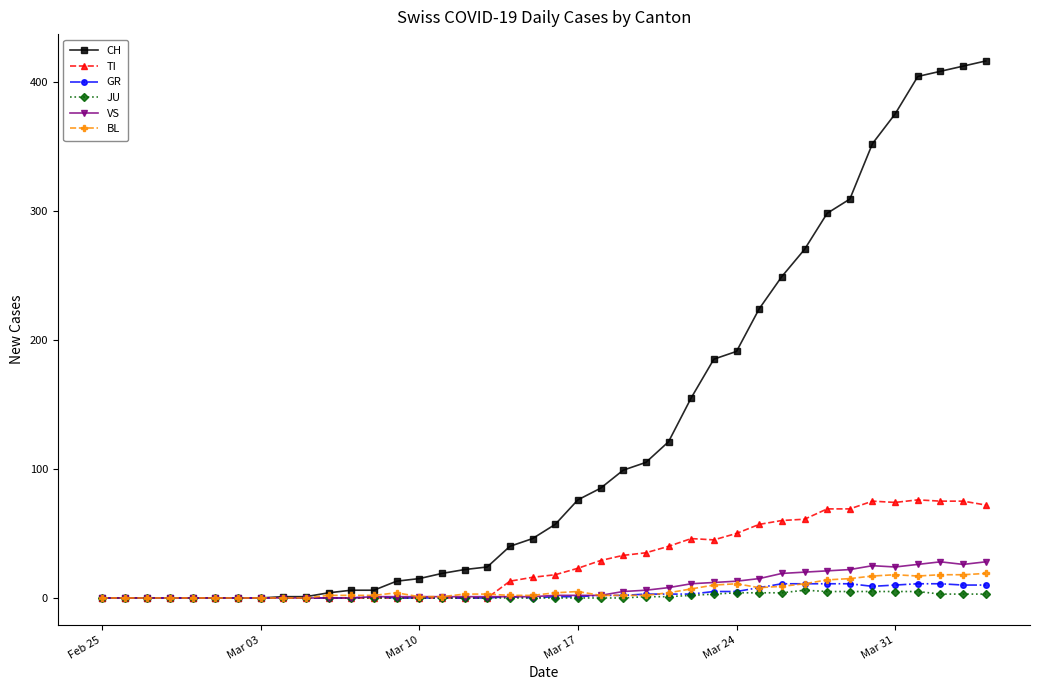

List the series in order of their peak value, lowest first.

JU, GR, BL, VS, TI, CH